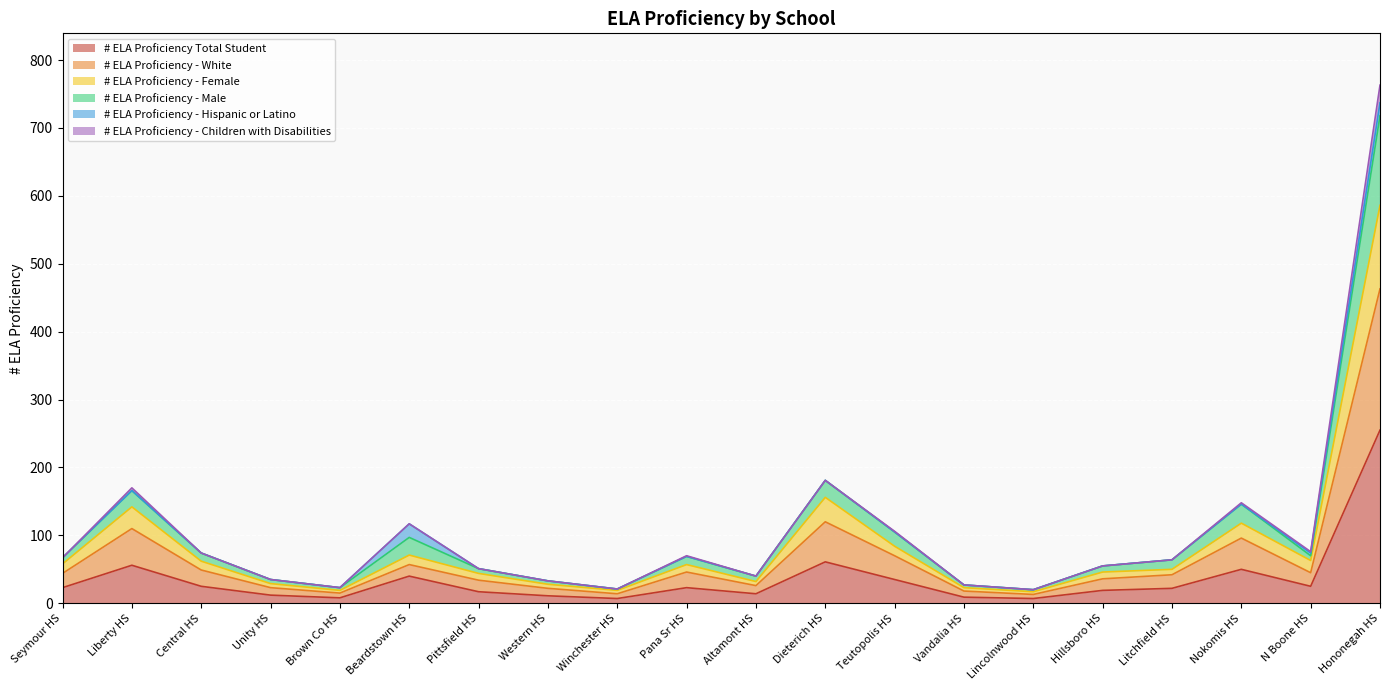

At which category is the sum across all series the highest?

Hononegah HS